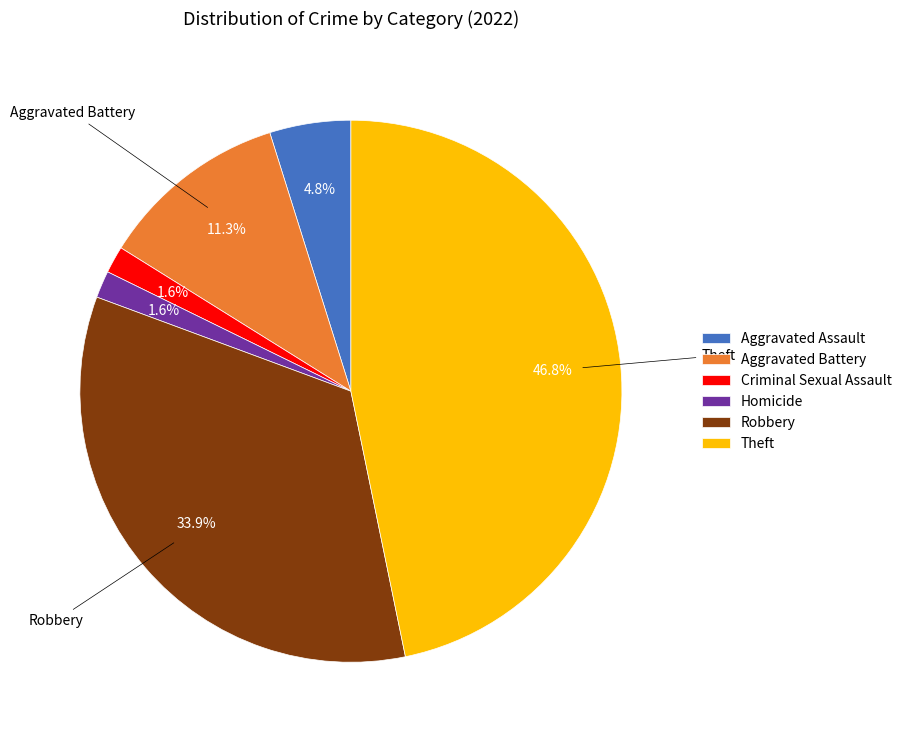

To the nearest percent, what portion does Aggravated Assault represent?

5%